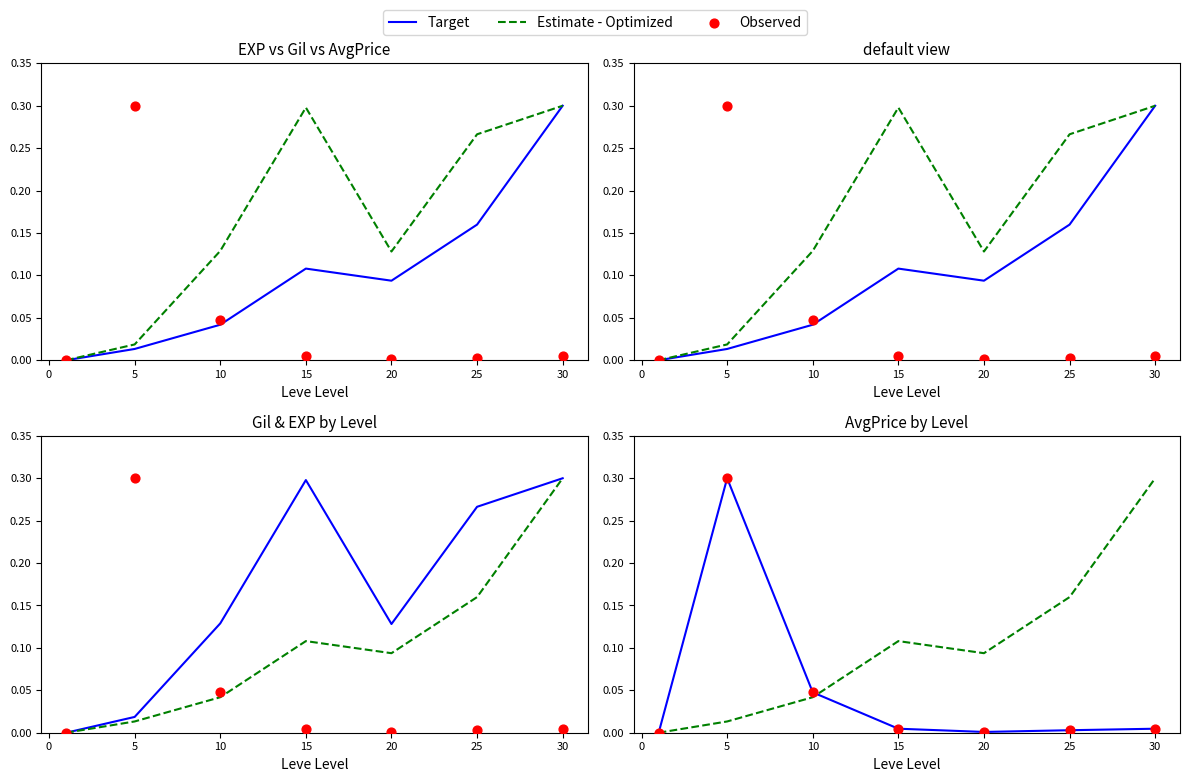

Which series has the largest total across all categories?

Estimate - Optimized